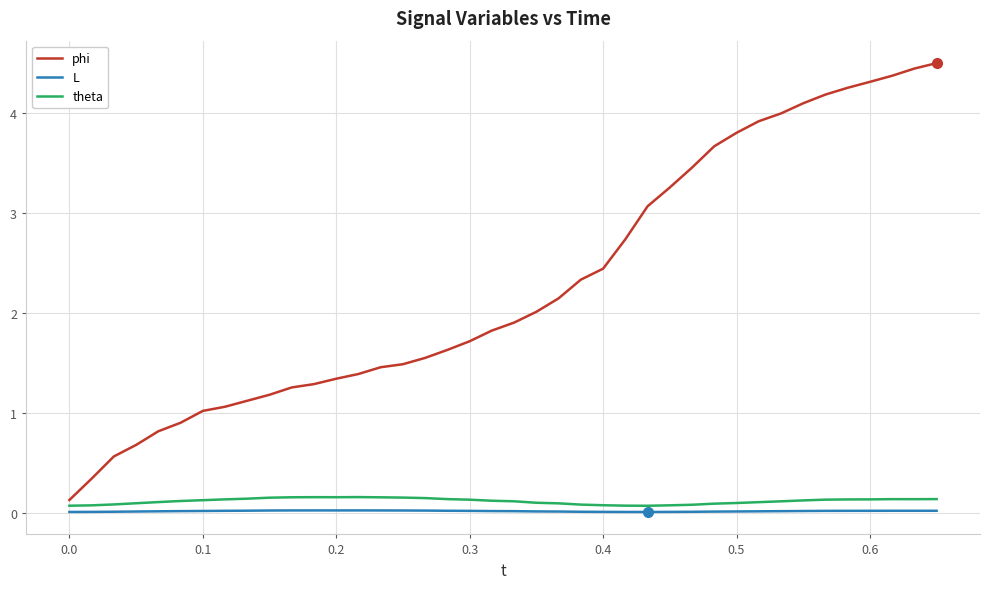

Which series has the widest spread of values?

phi